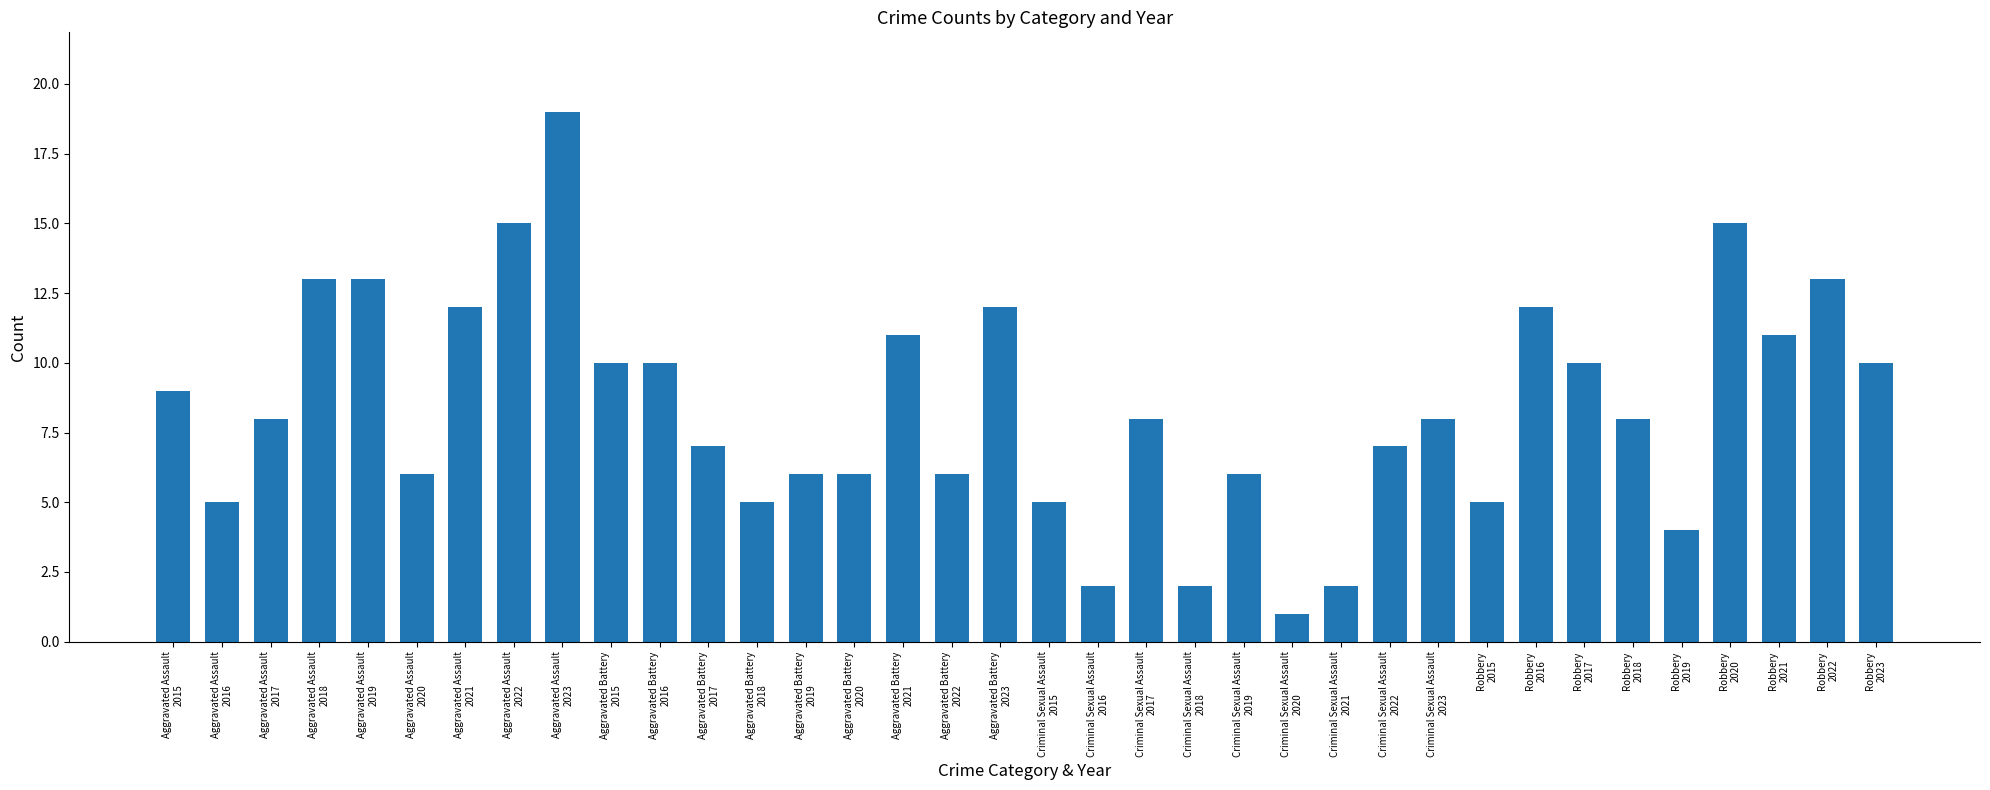

Which label corresponds to the largest value in the chart?

Aggravated Assault
2023